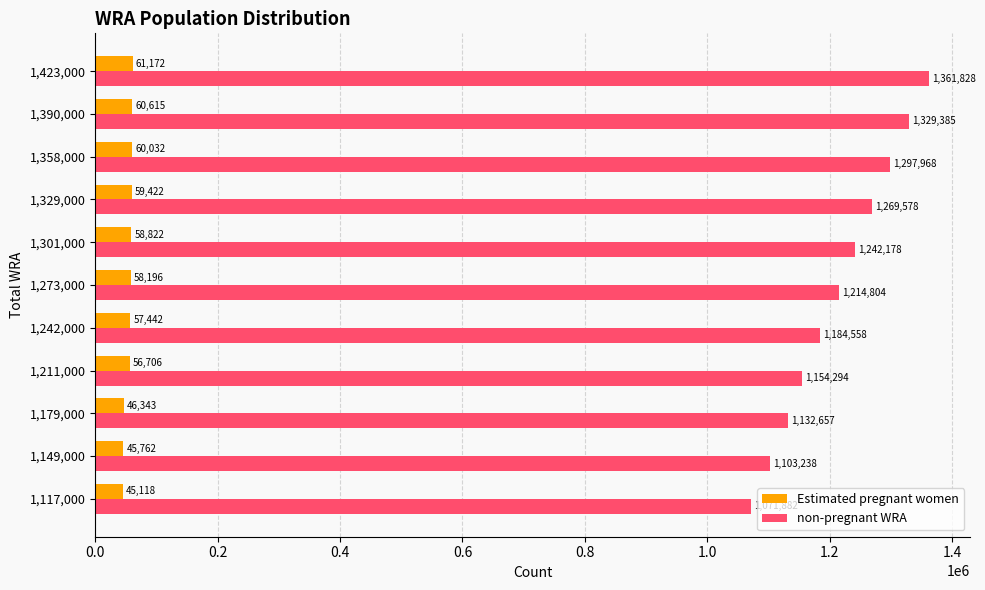

Between 1,329,000 and 1,358,000, which series saw the biggest shift?

non-pregnant WRA